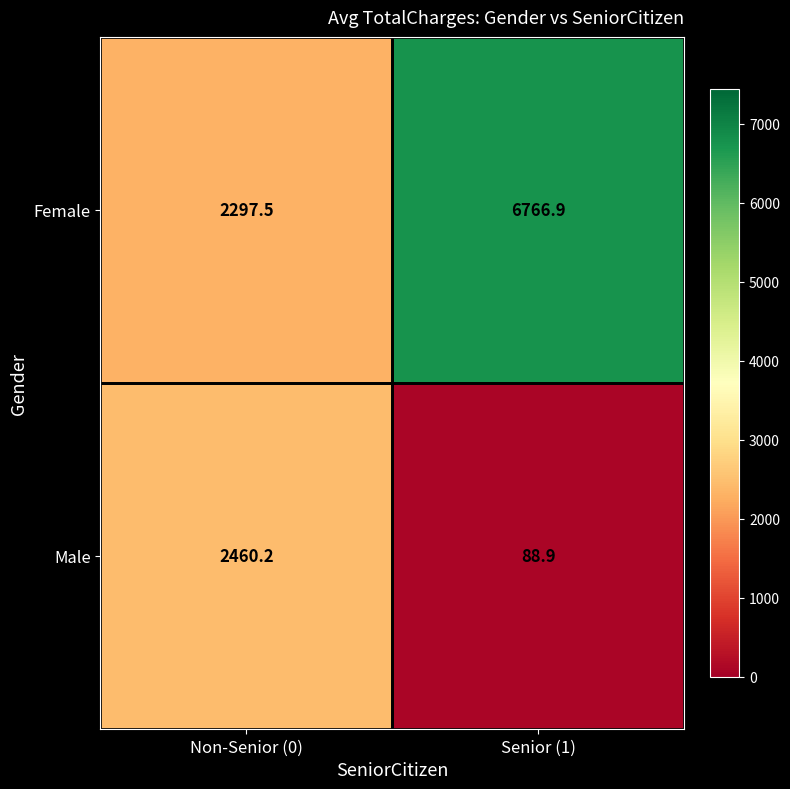

Which series has the largest total across all categories?

Female